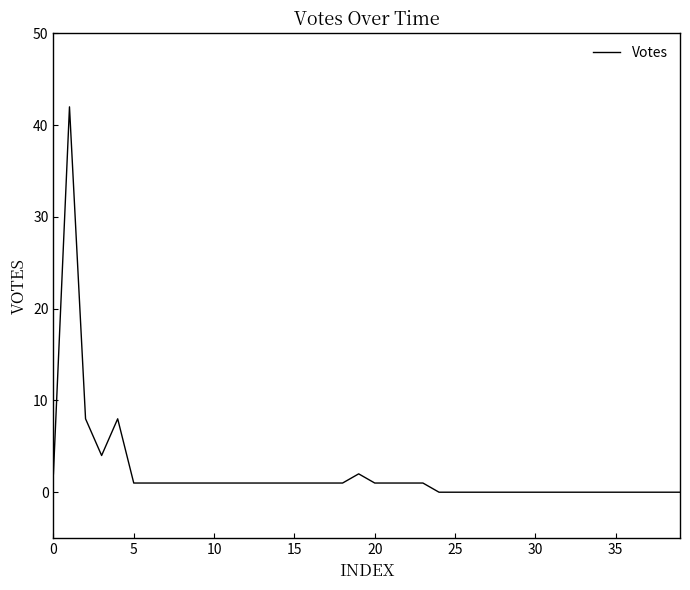

What is the maximum value shown in the chart?

42